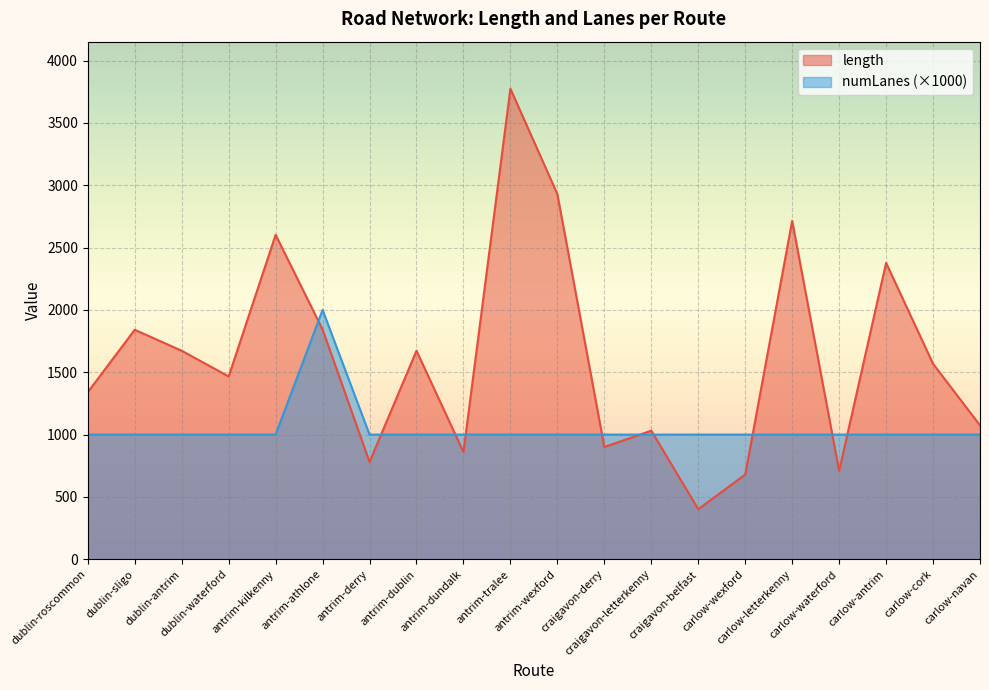

List the labels in order of numLanes value, smallest first.

dublin-roscommon, dublin-sligo, dublin-antrim, dublin-waterford, antrim-kilkenny, antrim-derry, antrim-dublin, antrim-dundalk, antrim-tralee, antrim-wexford, craigavon-derry, craigavon-letterkenny, craigavon-belfast, carlow-wexford, carlow-letterkenny, carlow-waterford, carlow-antrim, carlow-cork, carlow-navan, antrim-athlone